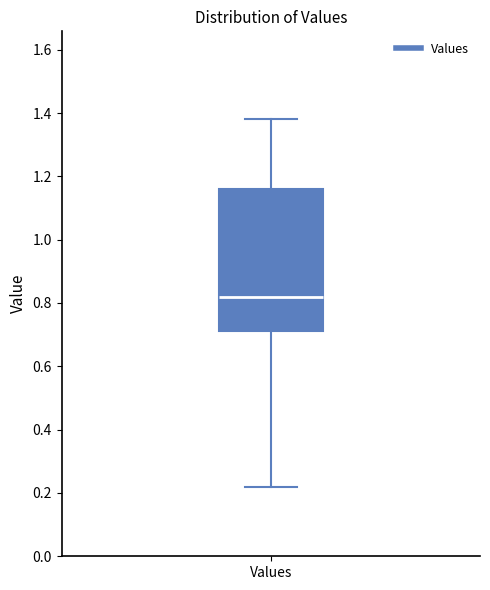

Where does the lower whisker of the box for Values end on the y-axis? The values are not printed on the chart, so give them approximately, as read against the axis.

0.22